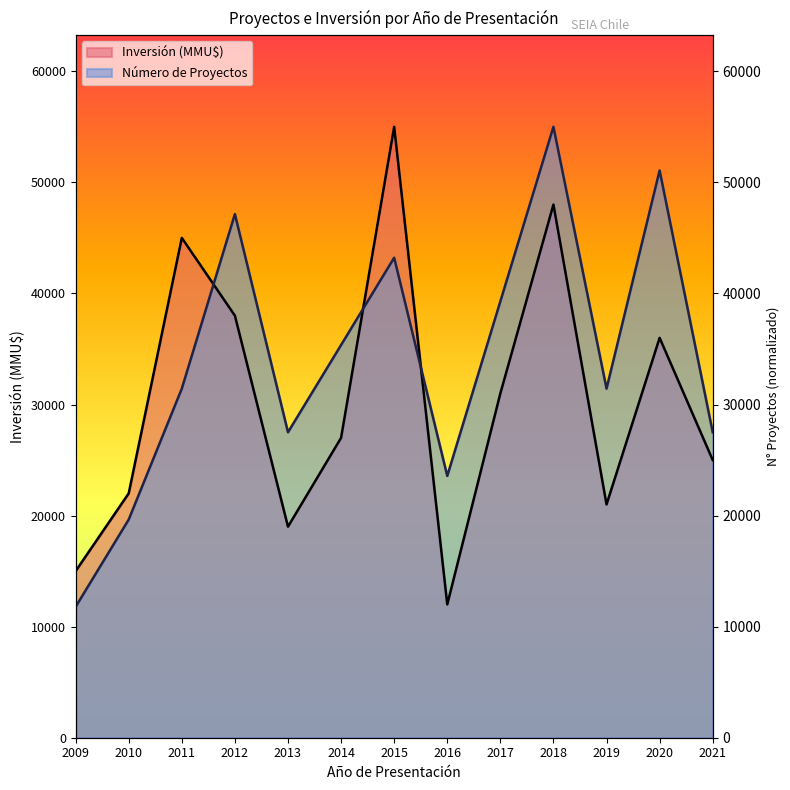

How many data points in Inversión (MMU$) are less than 27000?

6